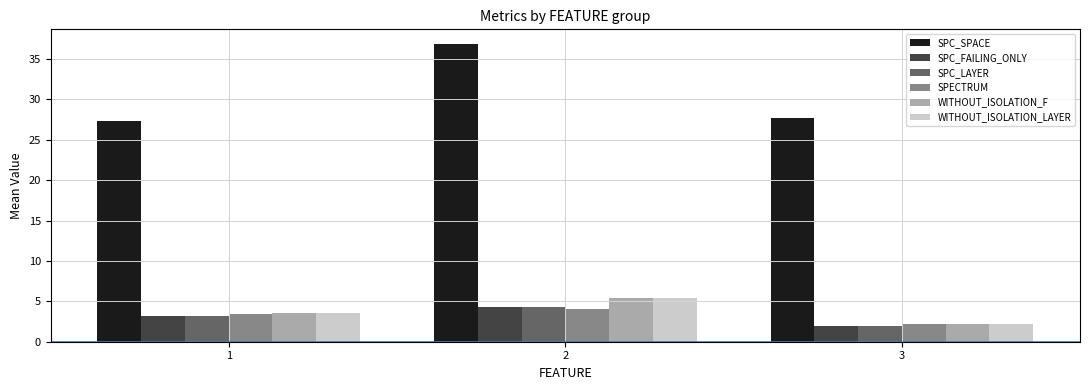

Reading left to right, extract all data points from this chart.

SPC_SPACE: 1=27.3	2=36.8	3=27.7
SPC_FAILING_ONLY: 1=3.2	2=4.3	3=2.0
SPC_LAYER: 1=3.2	2=4.3	3=2.0
SPECTRUM: 1=3.4	2=4.0	3=2.2
WITHOUT_ISOLATION_F: 1=3.5	2=5.4	3=2.2
WITHOUT_ISOLATION_LAYER: 1=3.5	2=5.4	3=2.2